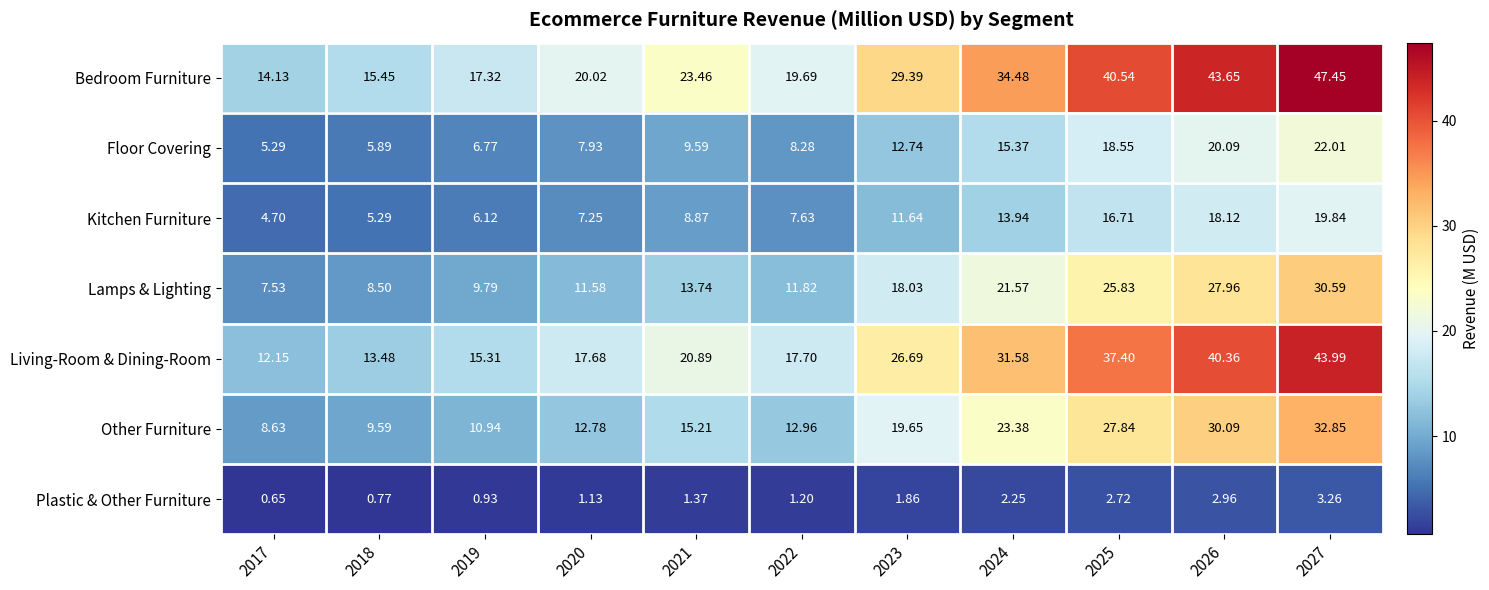

Rank the series by their maximum value, from highest to lowest.

Bedroom Furniture, Living-Room & Dining-Room, Other Furniture, Lamps & Lighting, Floor Covering, Kitchen Furniture, Plastic & Other Furniture